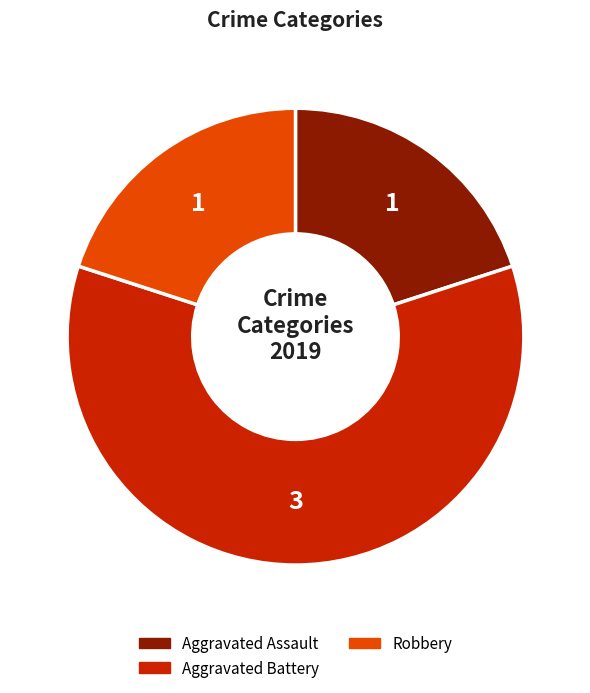

What is the largest slice in the pie chart?

Aggravated Battery